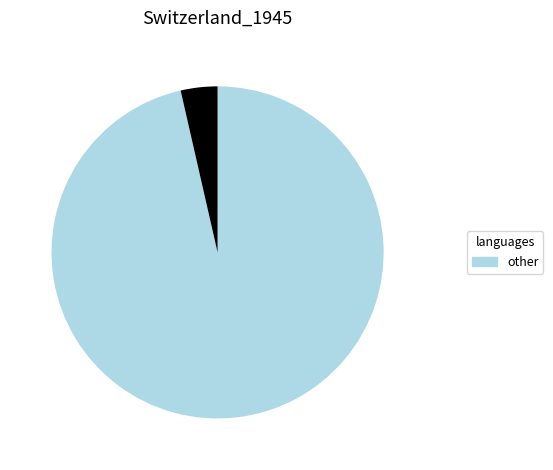

Is there a majority slice in this chart?

Yes